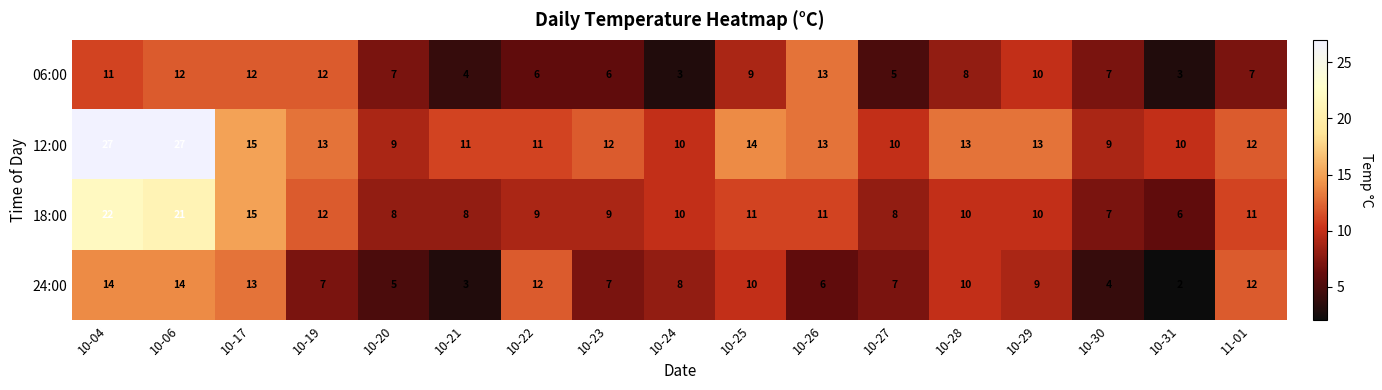

True or false: 12:00 has a value of 38 at 10-06.

False